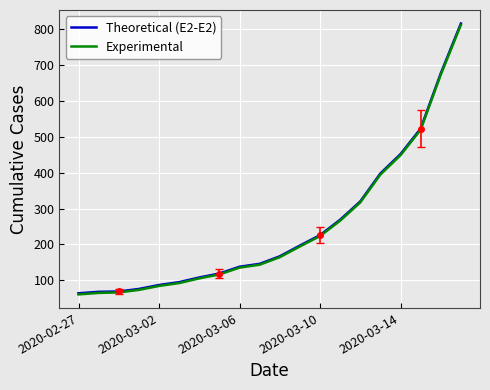

List the series in order of their peak value, lowest first.

Experimental, Theoretical (E2-E2)